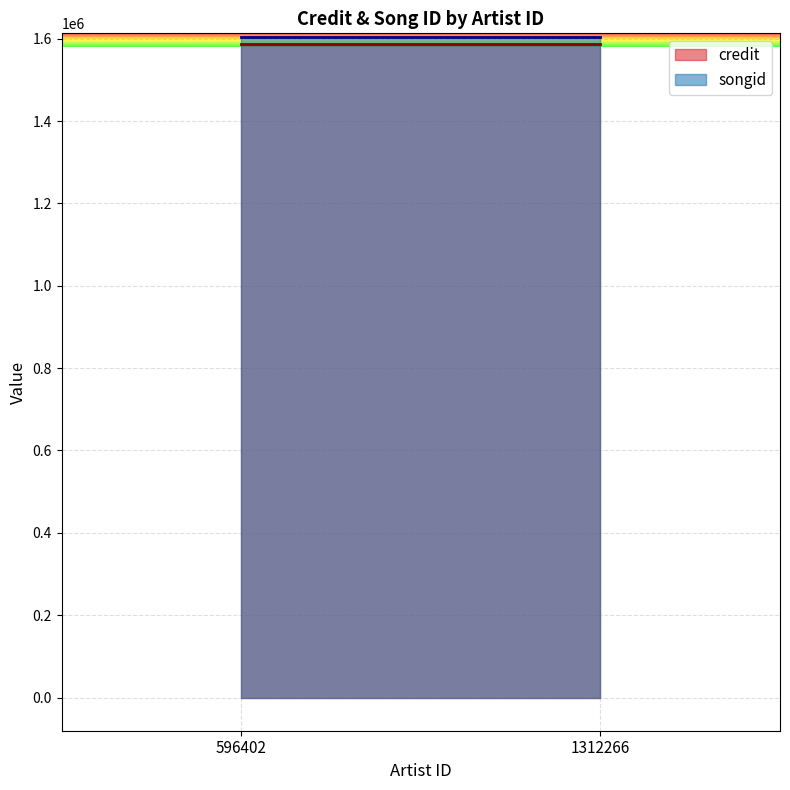

At how many categories does at least one series exceed 1593307?

2